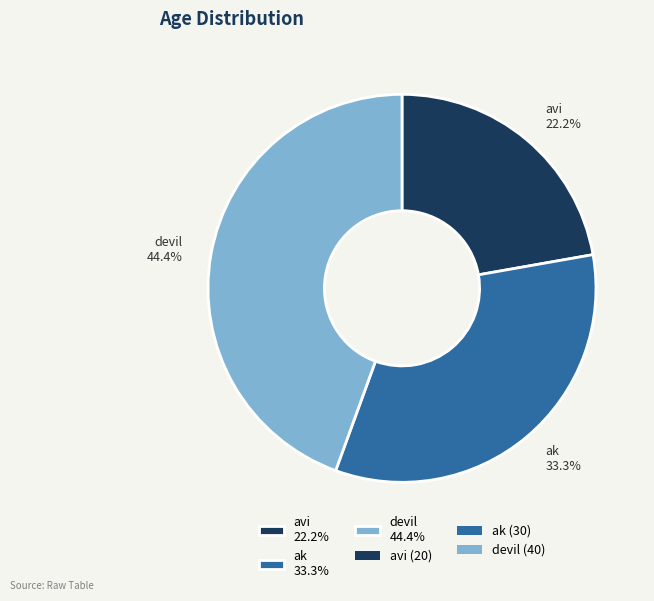

Between avi and devil, which is larger?

devil